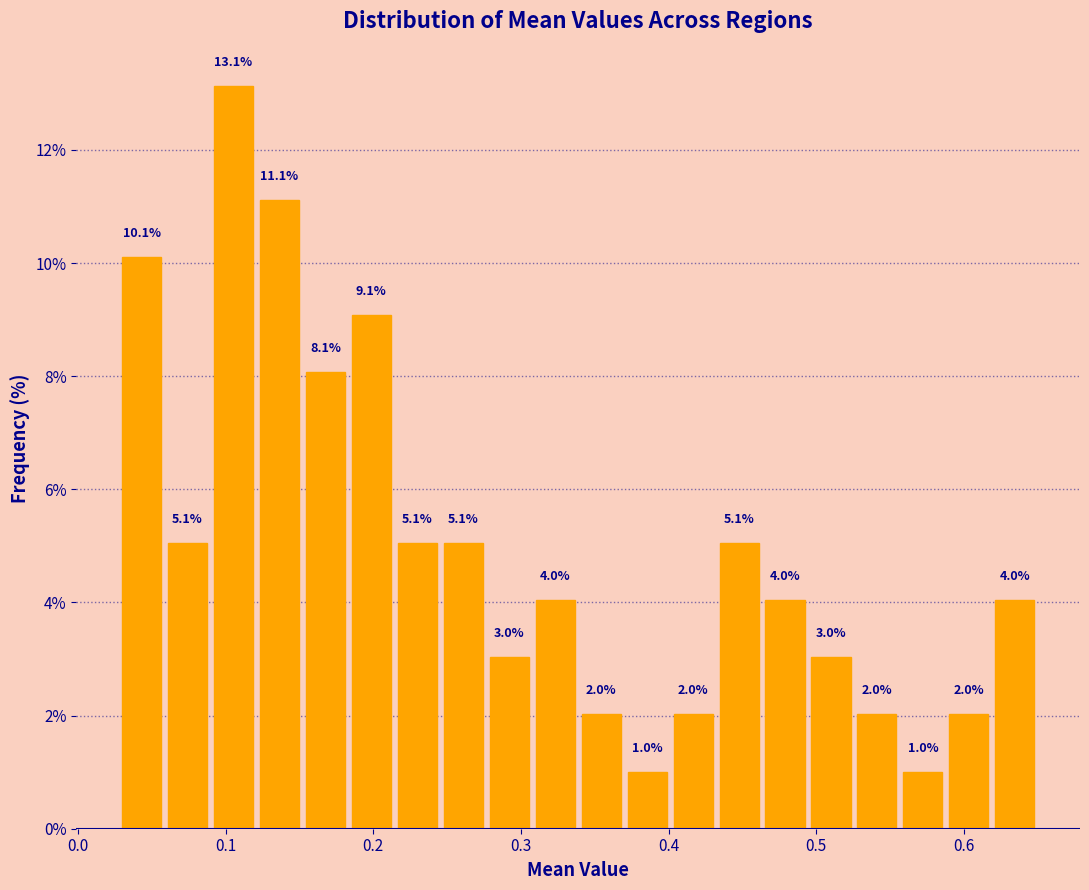

Read against the x-axis, roughly where is the centre of the tallest bar?

0.11